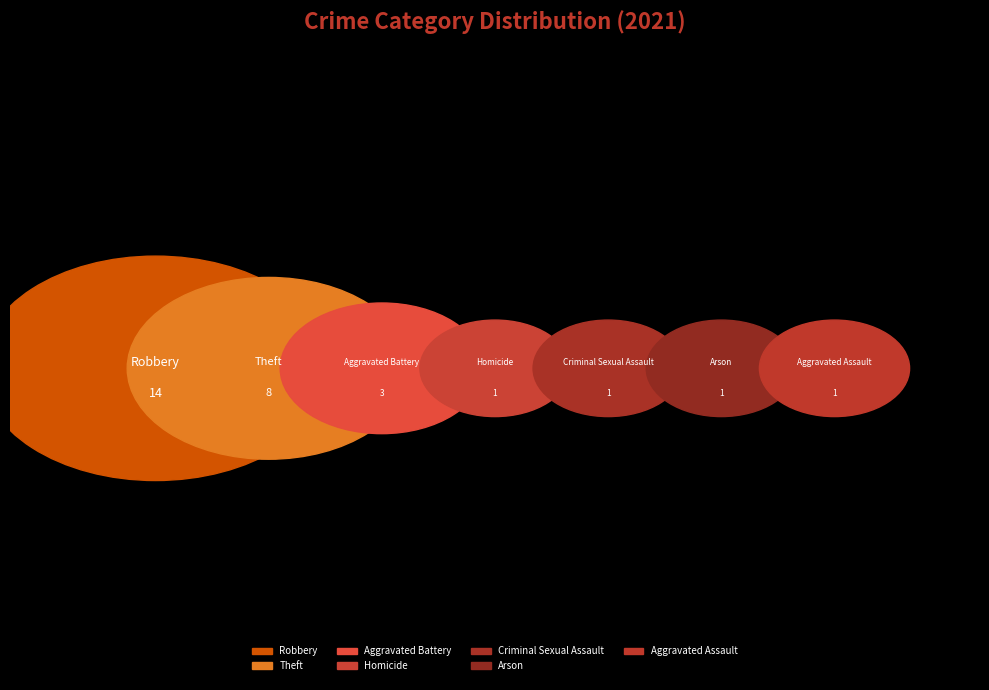

Does Arson represent more than half of the total?

No